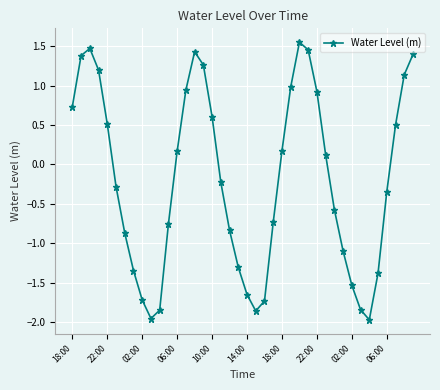

How many lines are shown in the chart?

1